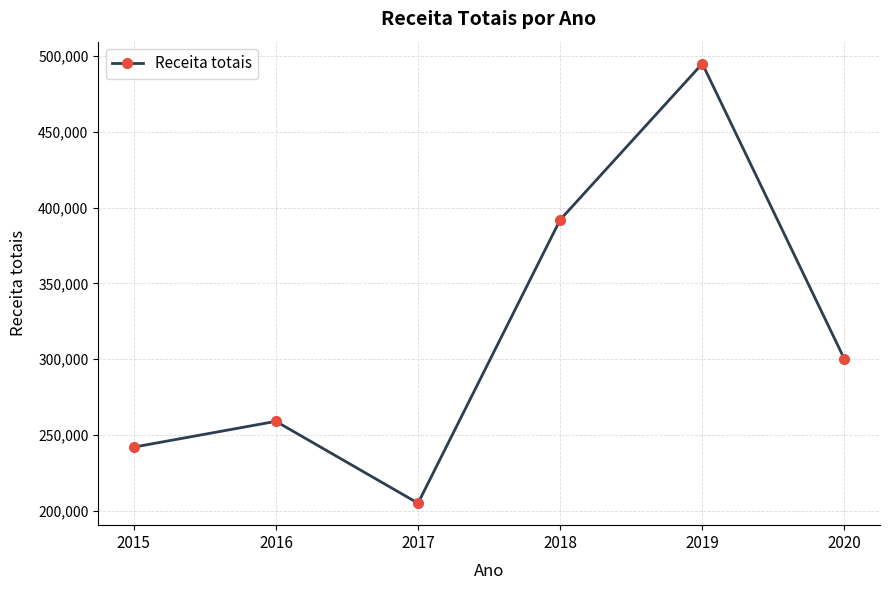

How many distinct data groups are displayed?

1